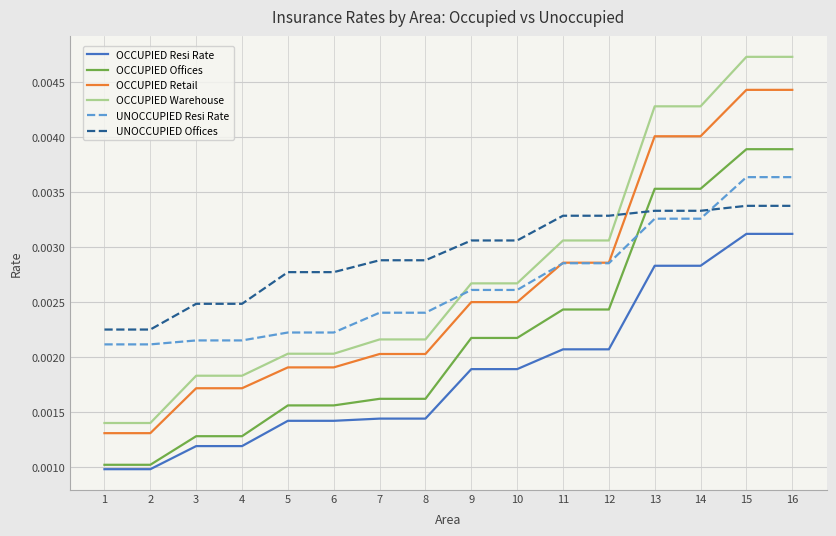

Which series has the largest range (max minus min)?

OCCUPIED Warehouse